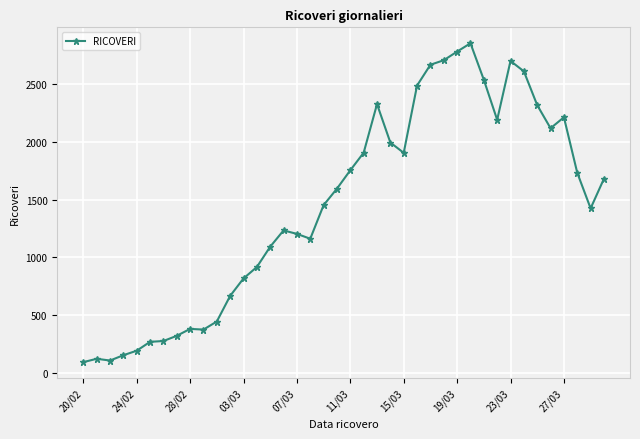

What is the minimum value shown in the chart?

92